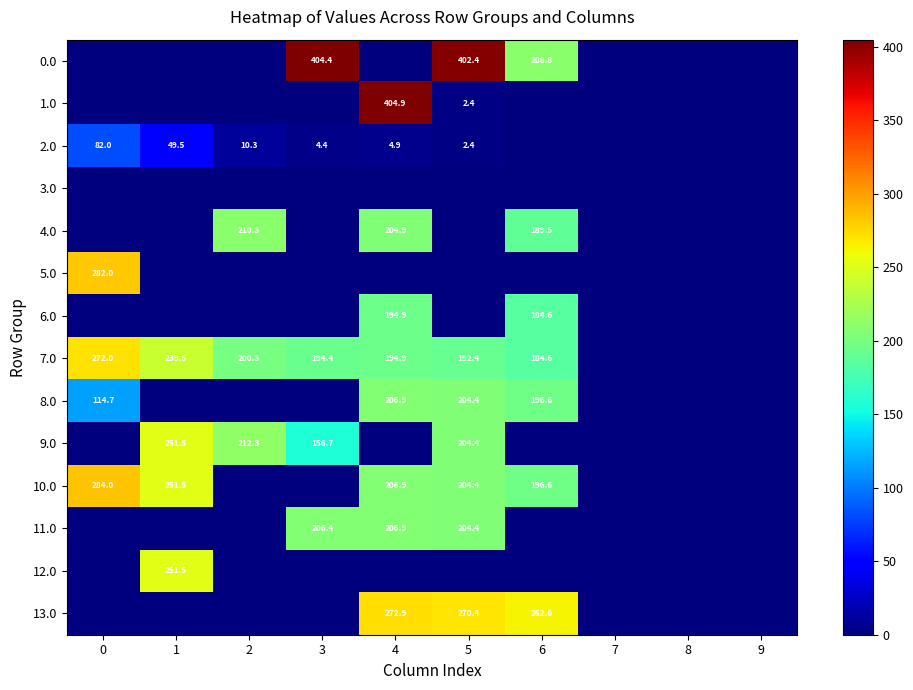

What is the spread (max minus min) of values at 3?

404.4